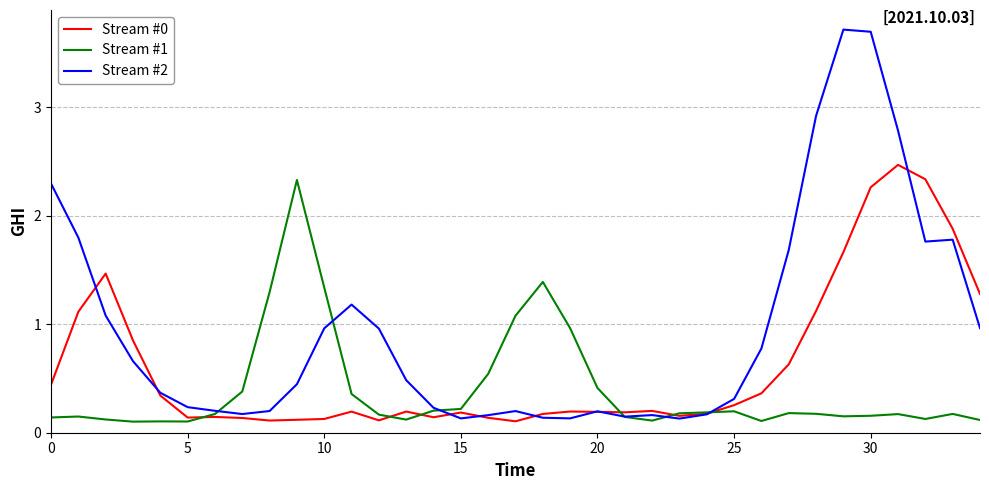

Which series has the largest total across all categories?

Stream #2